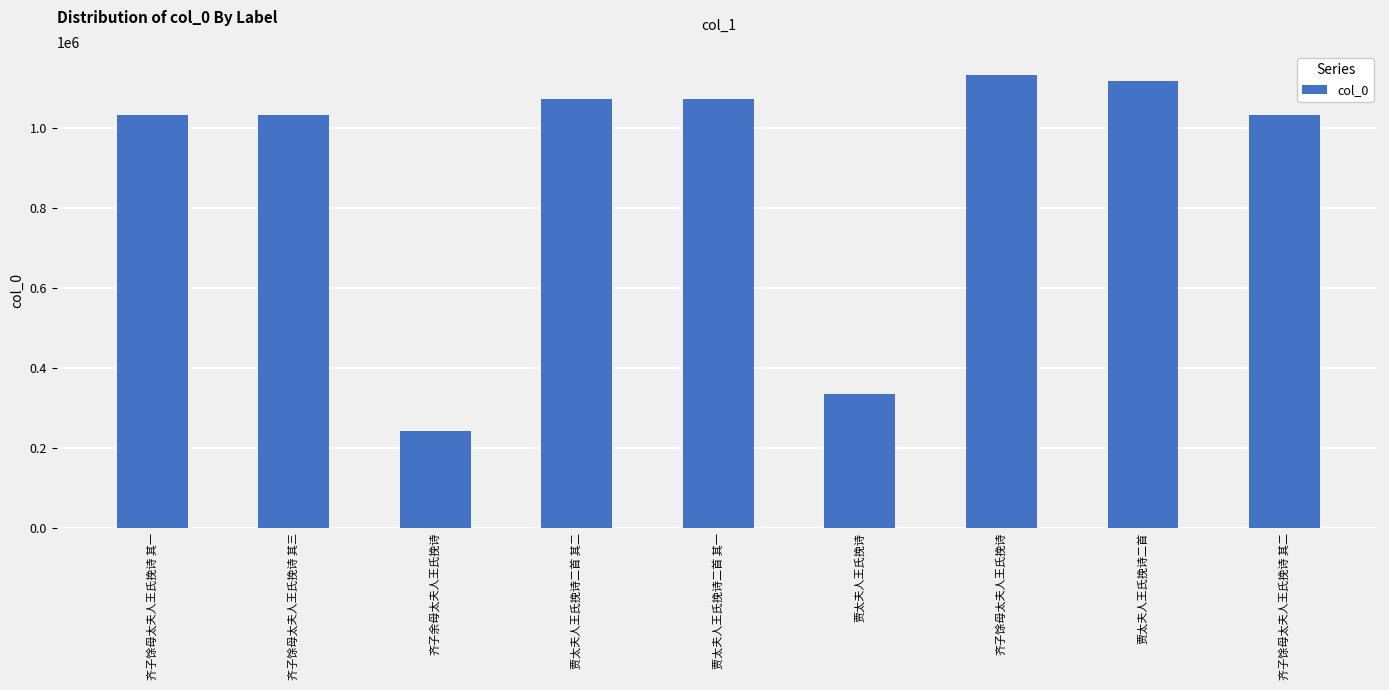

What is the difference between the values at 贾太夫人王氏挽诗 and 贾太夫人王氏挽诗二首 其一?

736603